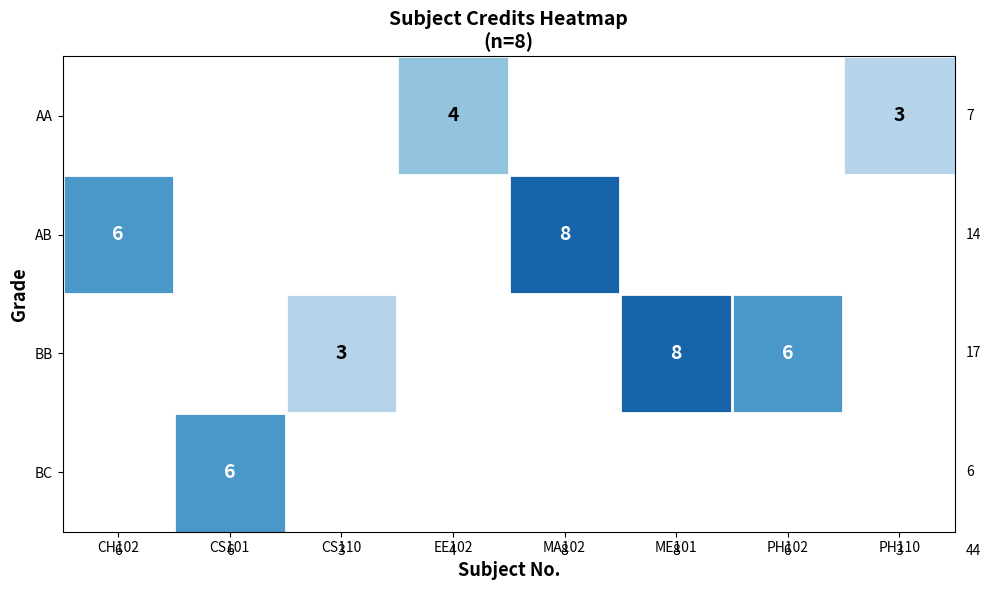

Which label corresponds to the smallest value in the chart?

PH110